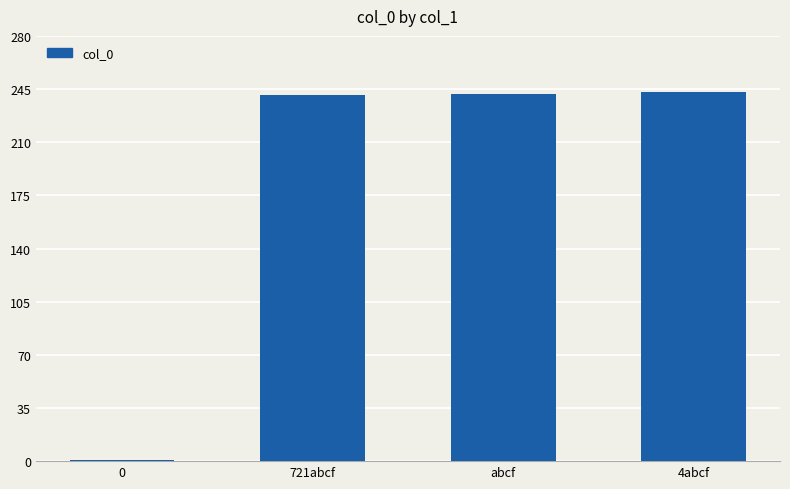

Count the number of categories in the chart.

4